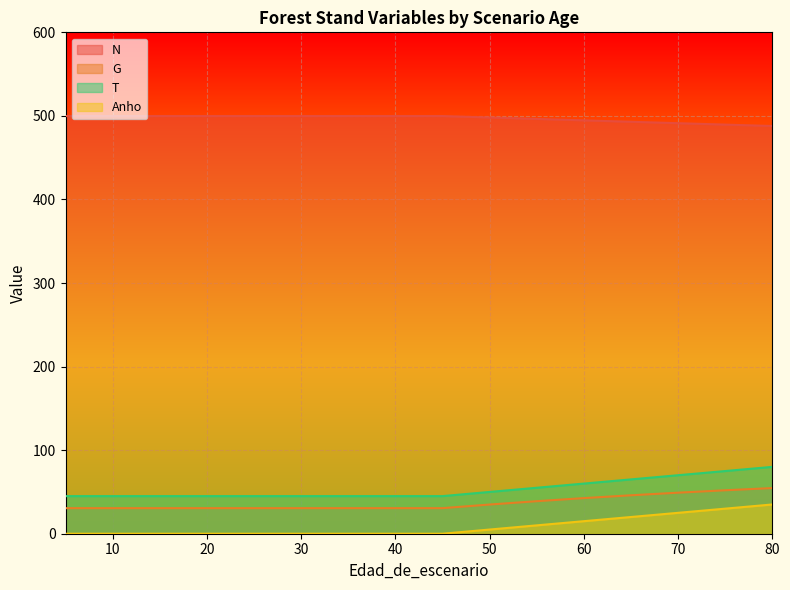

What is the total value across all series at 60?

612.3